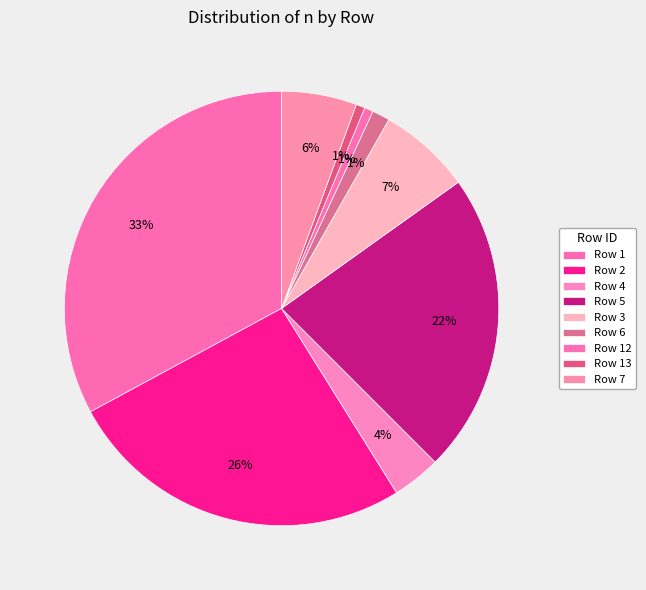

How many segments does this pie chart have?

9